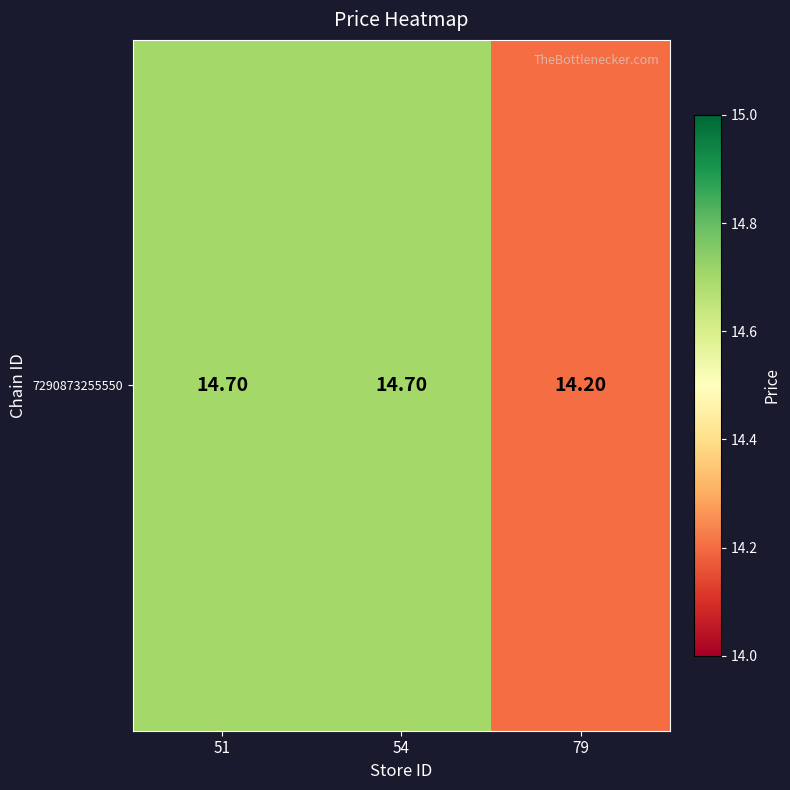

Reading left to right, list all the values displayed in this chart.

14.7	14.7	14.2